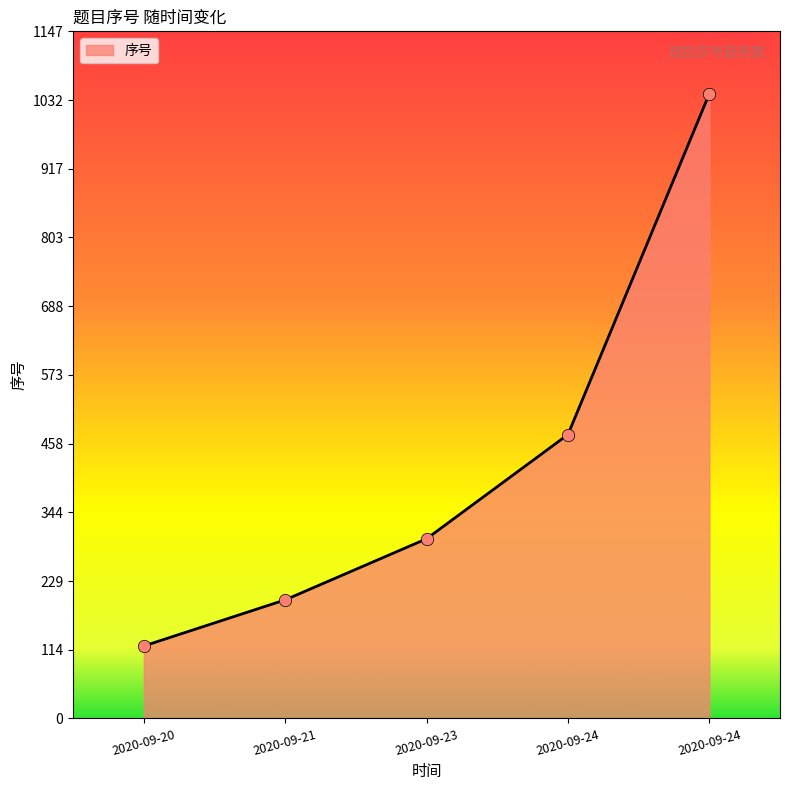

What is the change in value from 2020-09-21 to 2020-09-23?

+102